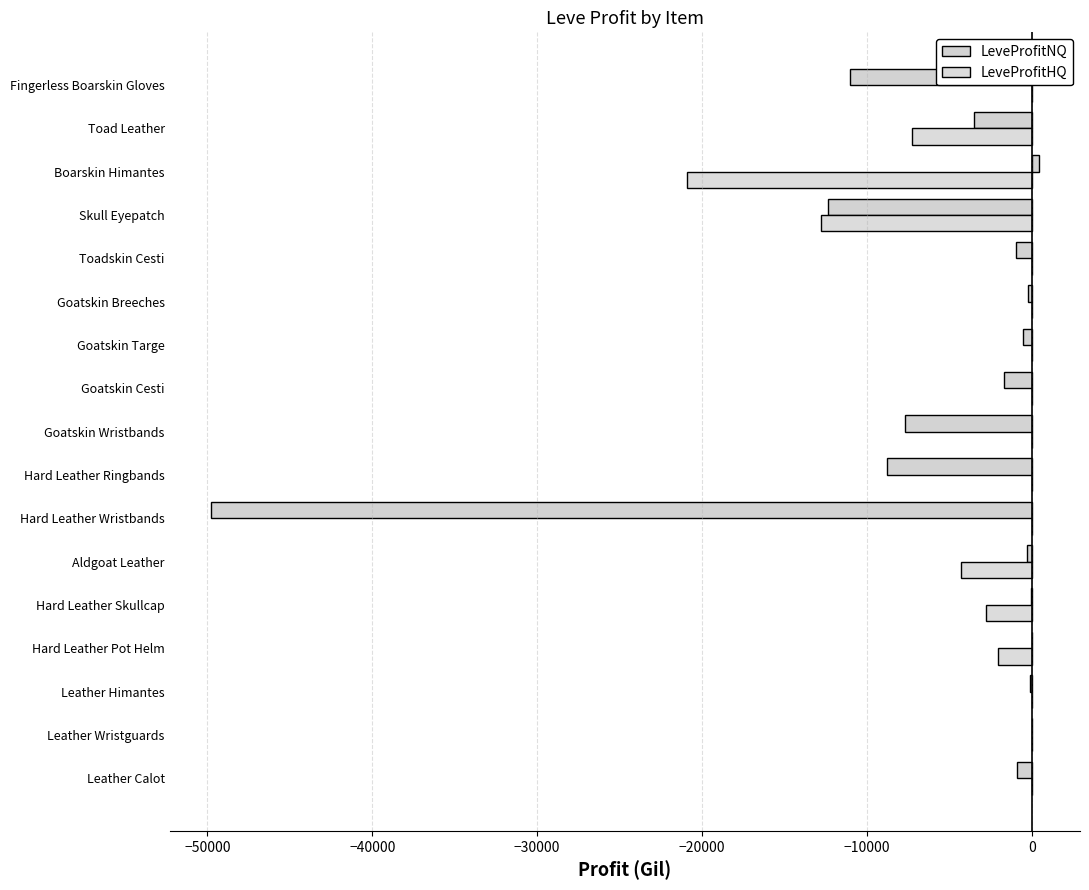

How many data points does each series have?

17